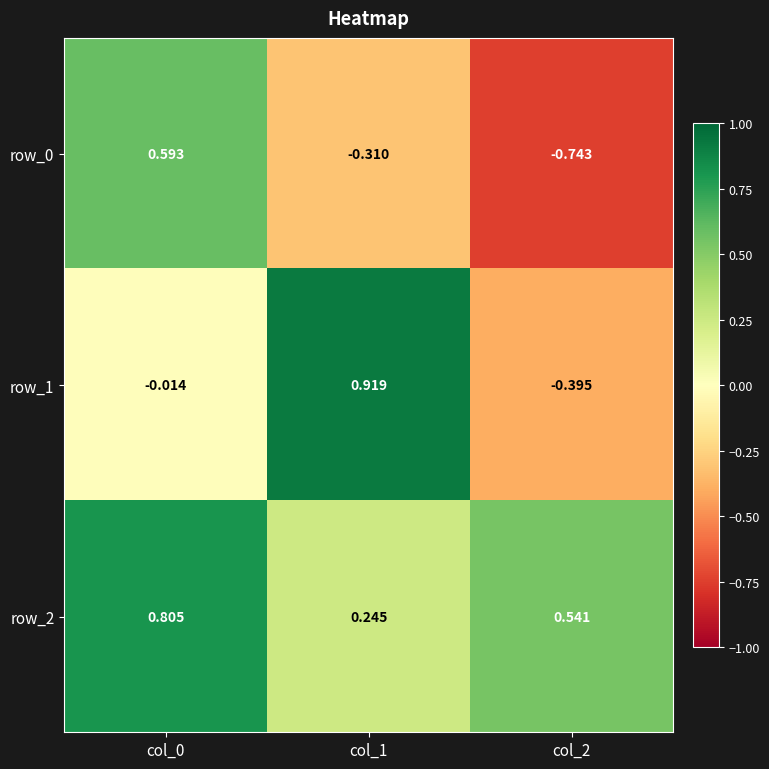

Is the value of row_1 at col_1 greater than the value of row_0 at col_1?

Yes